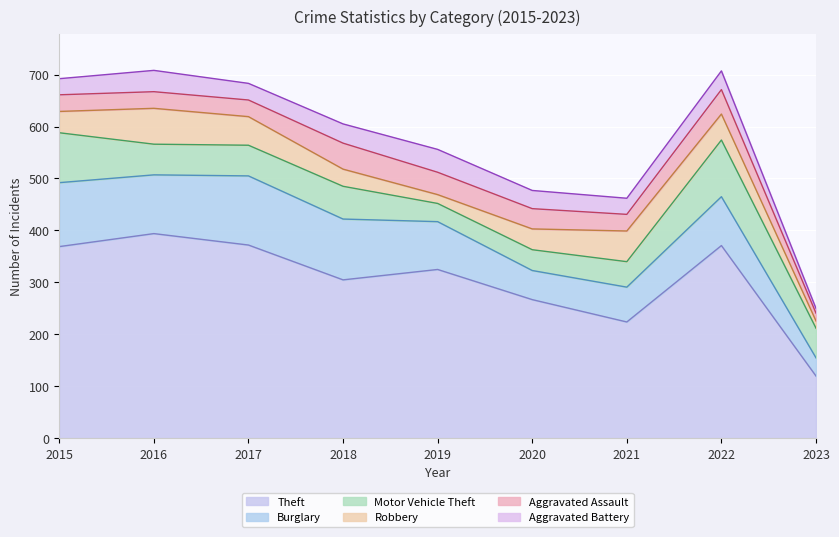

The Aggravated Assault series shows 12 at 2017. True or false?

False